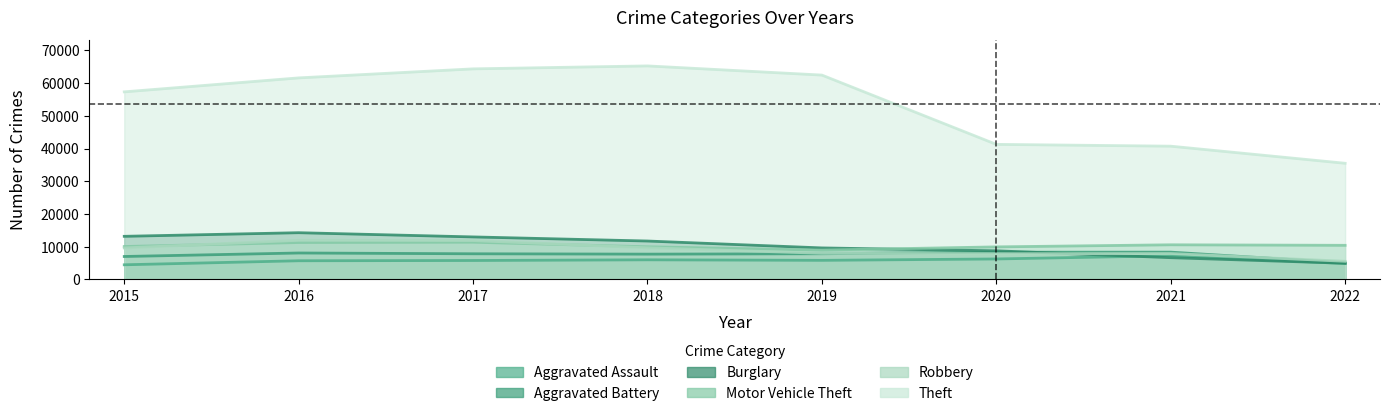

Reading left to right, transcribe all the data shown in this chart.

Aggravated Assault: 4480	5712	5793	6001	5840	6263	7242	4894
Aggravated Battery: 7018	8085	7845	7735	7857	8319	8348	5080
Burglary: 13184	14289	13001	11746	9639	8754	6654	4943
Motor Vehicle Theft: 10068	11286	11380	9983	8978	9953	10592	10432
Robbery: 9638	11960	11880	9679	7994	7855	7920	5548
Theft: 57350	61618	64380	65282	62478	41296	40743	35515